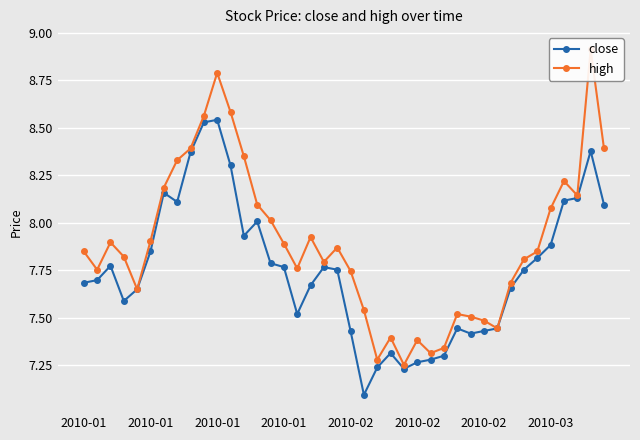

At which category is the sum across all series the highest?

2010-01